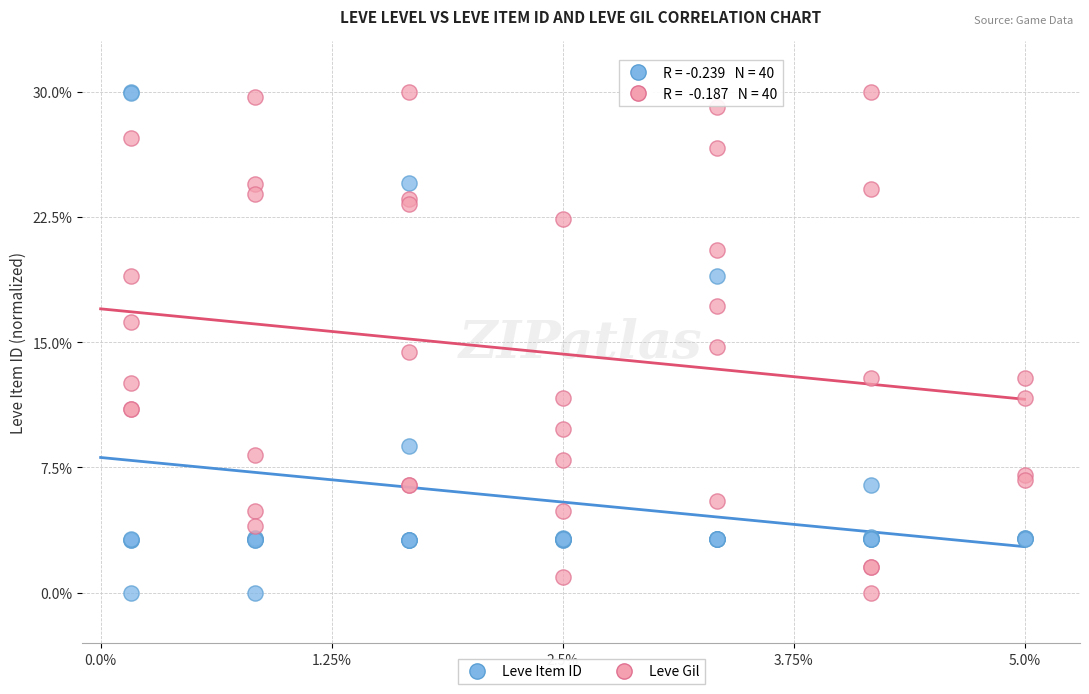

What is the X range (max minus min) for the scatter plot?

4.8